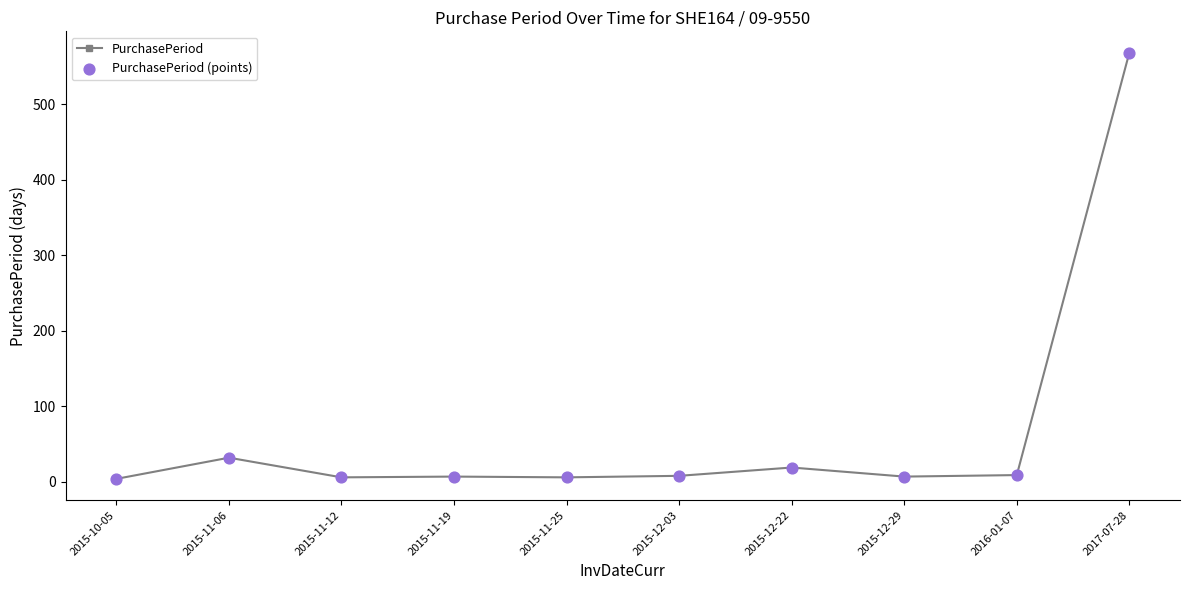

What is the label of the 10th point from the right?

2015-10-05